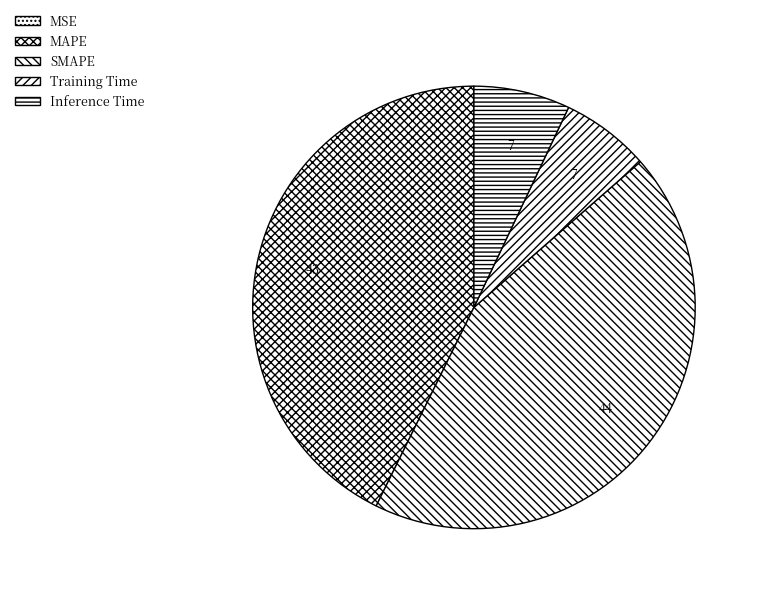

Is it true that MSE is 7% of the pie?

False